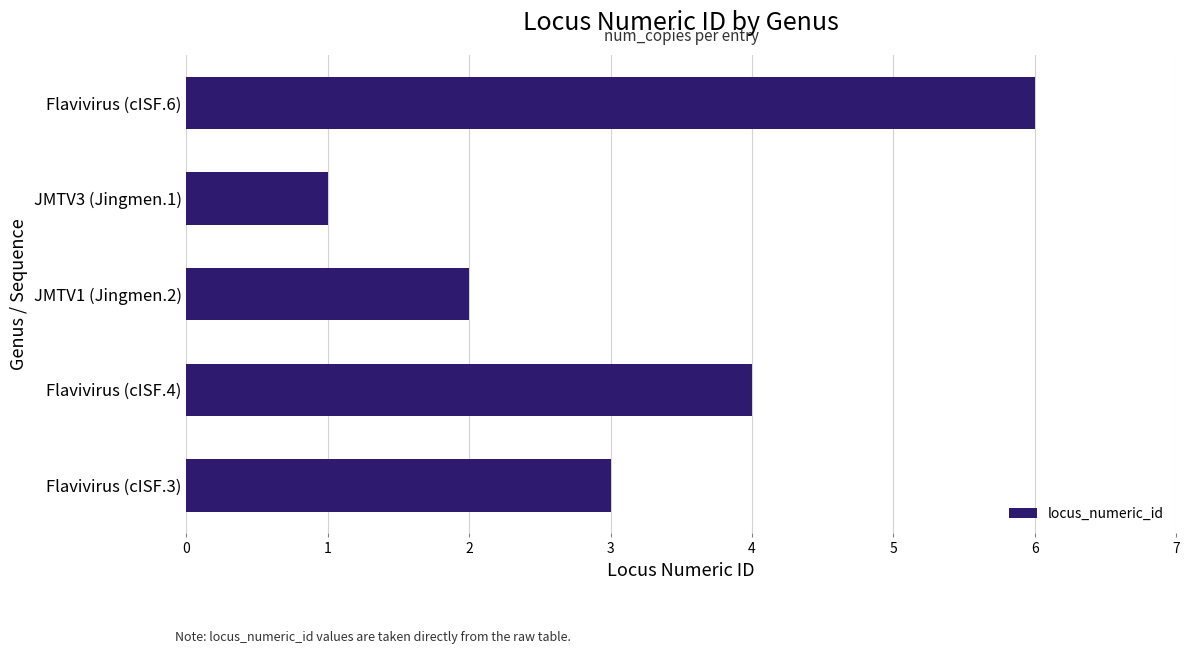

True or false: the data shows 3 at Flavivirus (cISF.3).

True